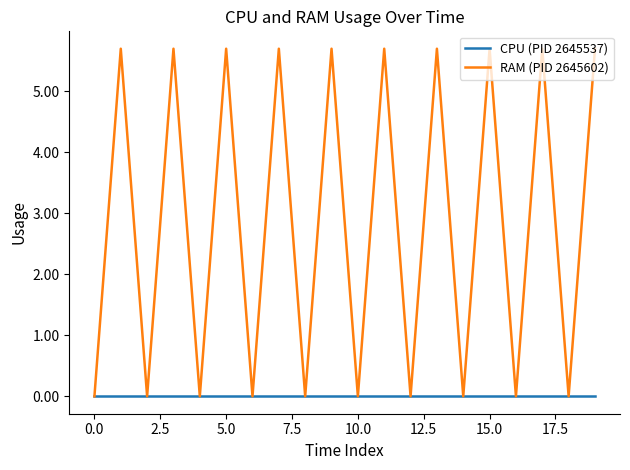

List the series in order of their overall mean, lowest first.

CPU (PID 2645537), RAM (PID 2645602)